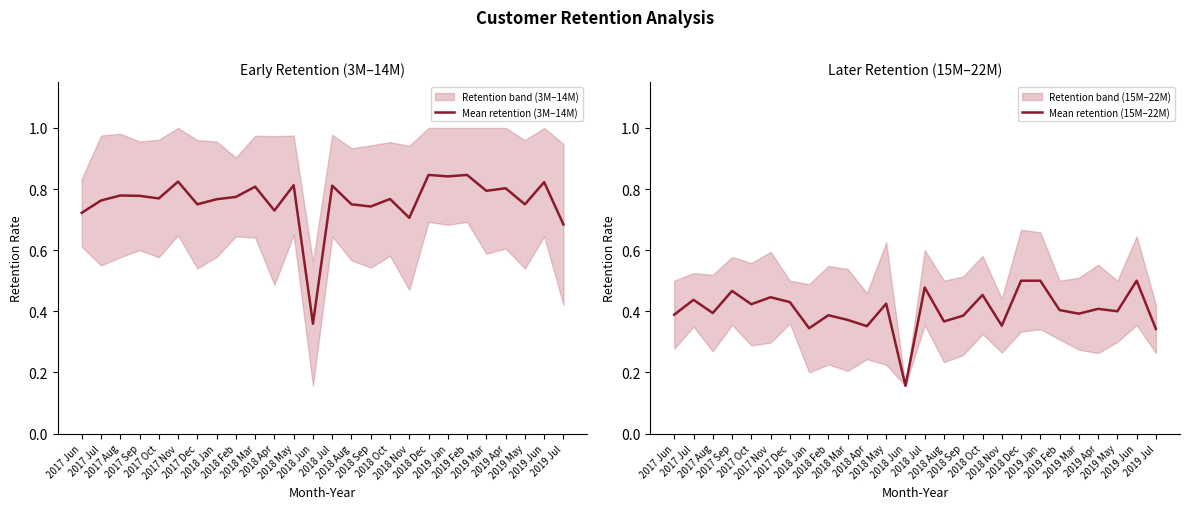

What is the minimum value shown in the chart?

0.2